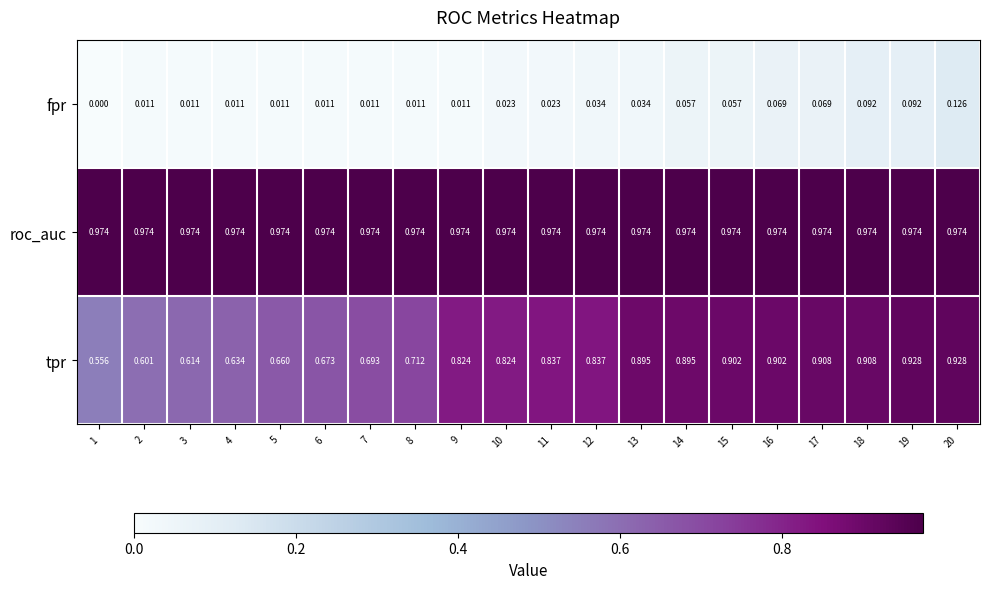

Which series has the largest total across all categories?

roc_auc